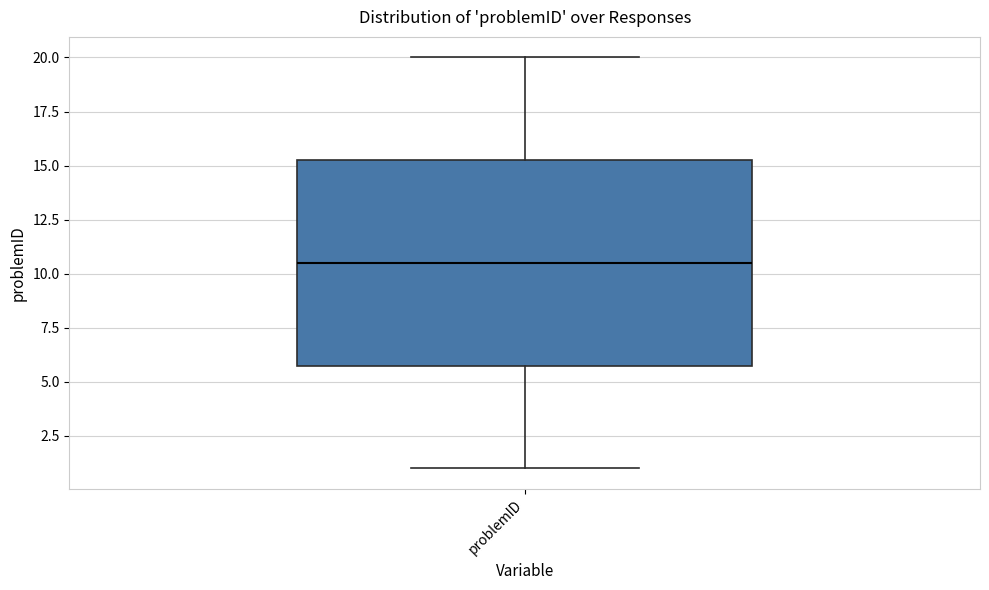

Transcribe this box plot: give where the median line is, the range the box spans, and where the two whiskers end, as read against the y-axis. The values are not printed on the chart, so give them approximately, as read against the axis.

median 10.5, box 6.0 to 15.5, whiskers 1.0 to 20.0